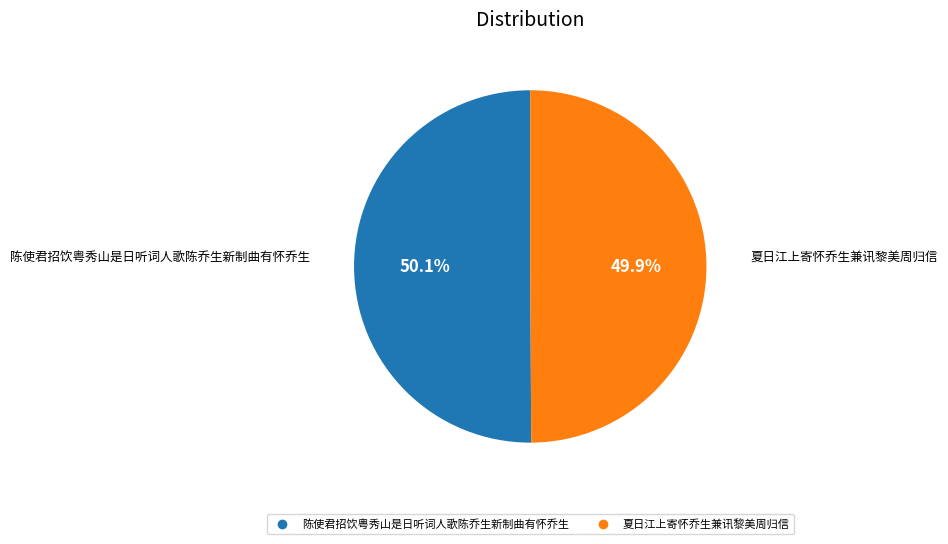

Does any single category account for the majority?

Yes